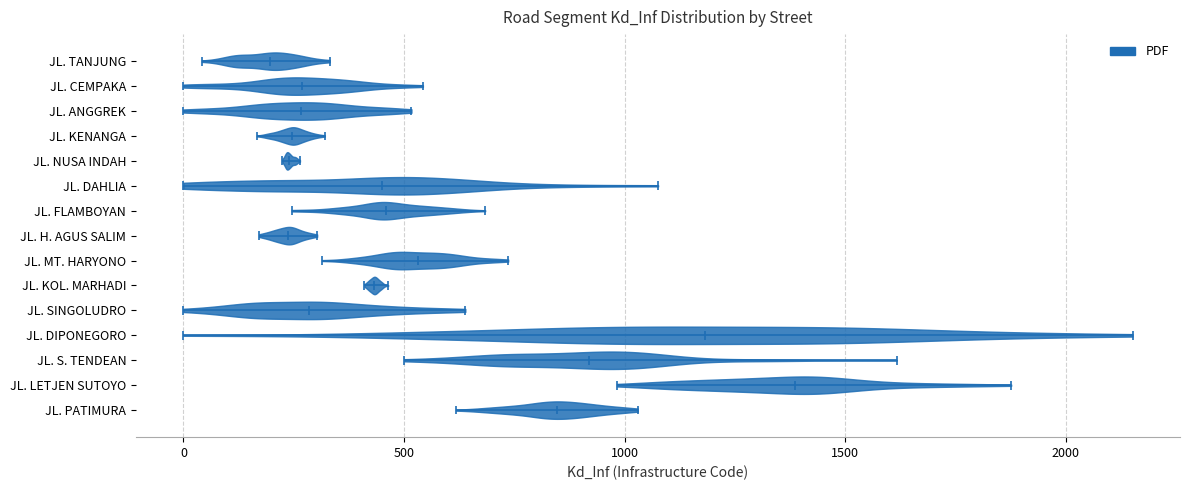

What is the highest point the violin for JL. H. AGUS SALIM reaches on the x-axis? The values are not printed on the chart, so give them approximately, as read against the axis.

300